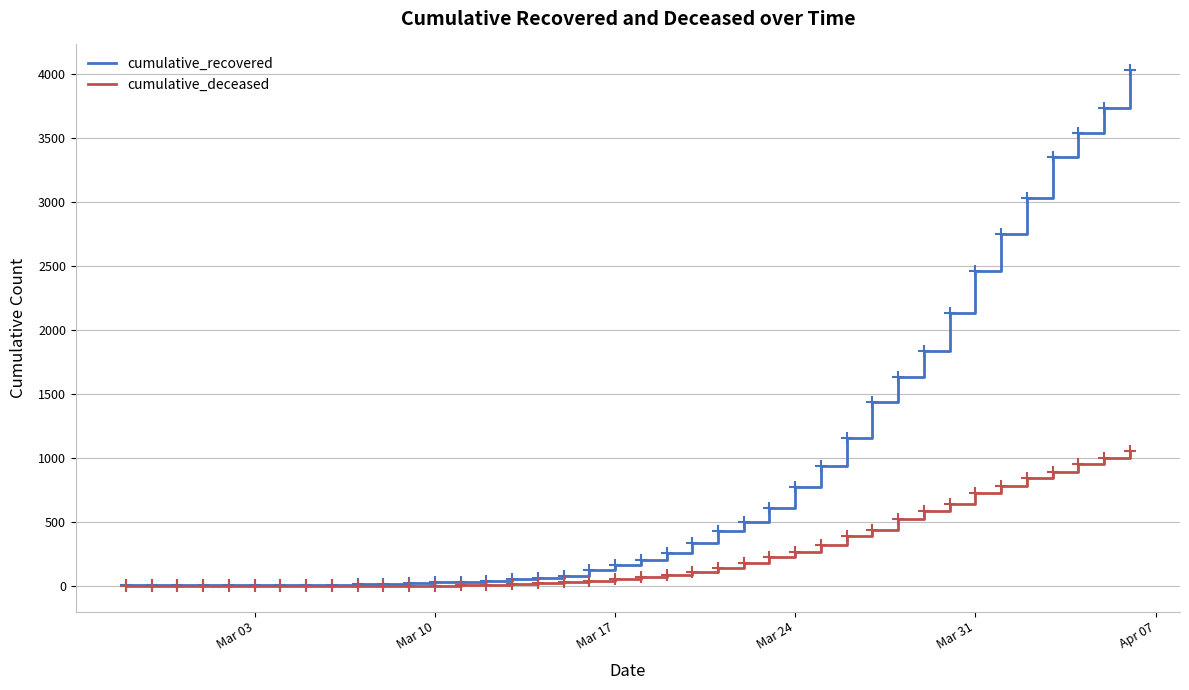

Which series has the largest total across all categories?

cumulative_recovered